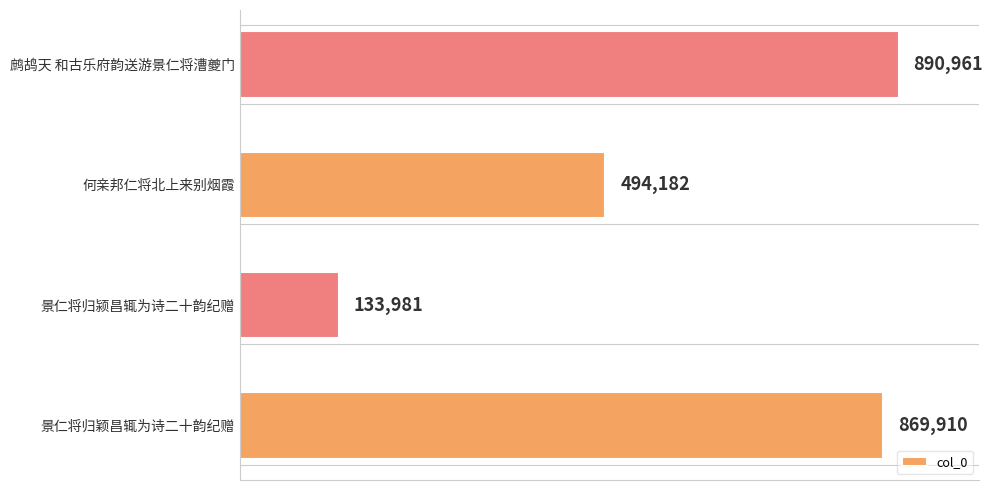

What is the maximum value shown in the chart?

890961